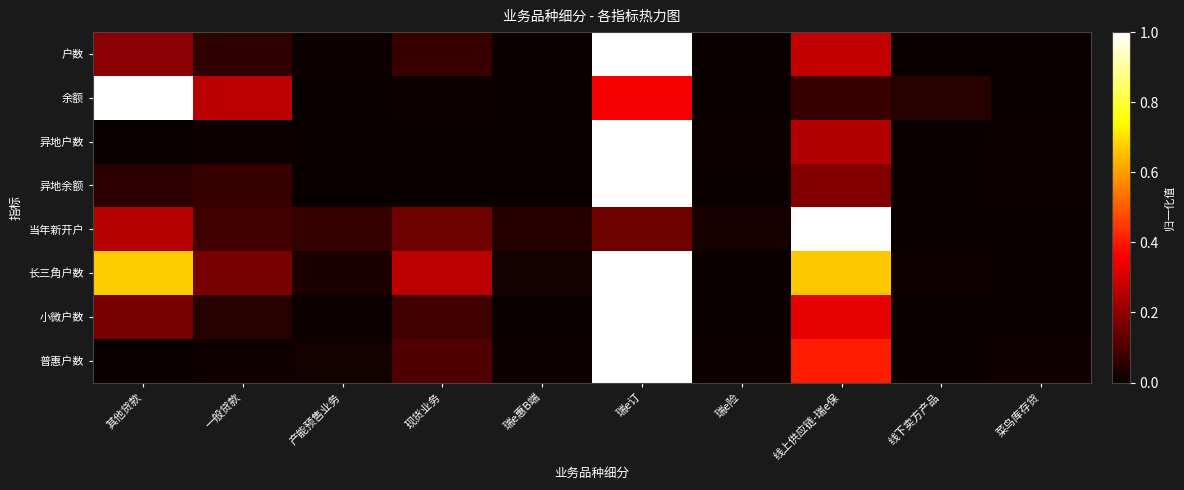

At which category is the sum across all series the highest?

瑞e订